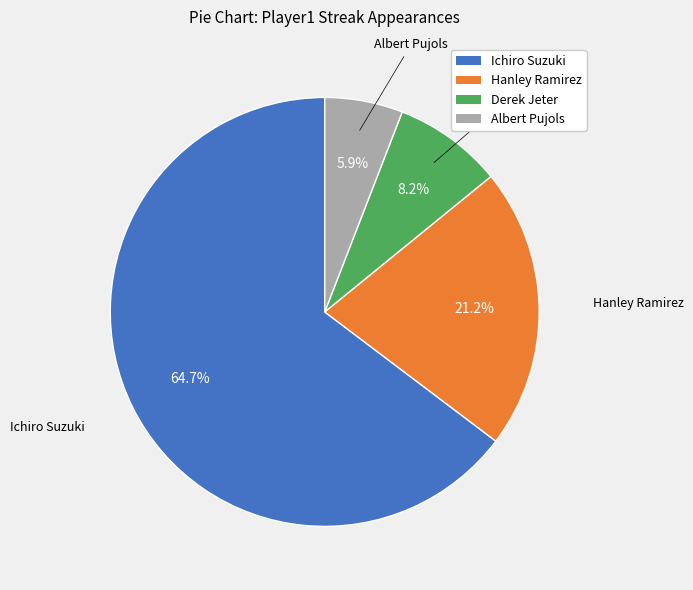

What is the total percentage of Derek Jeter and Ichiro Suzuki?

72.9%